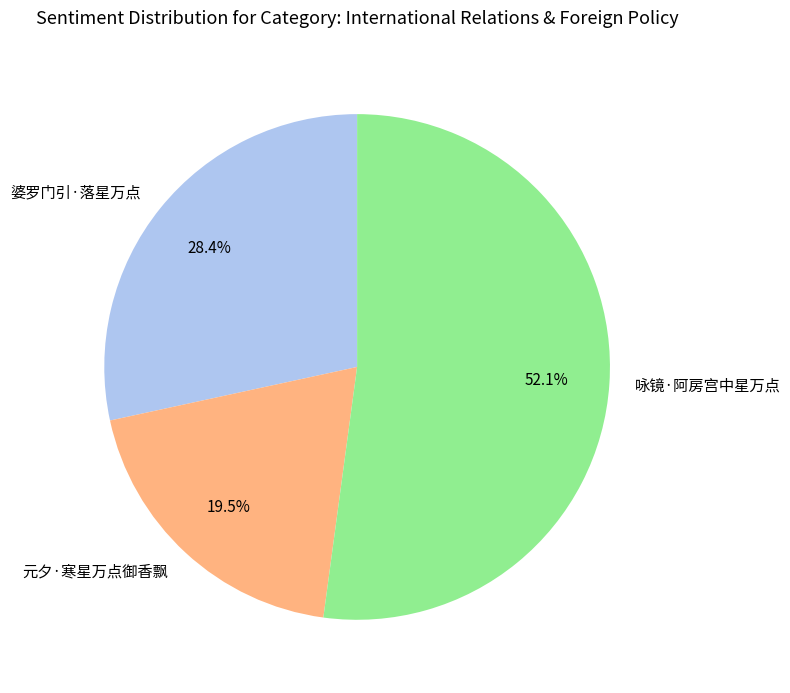

Is there a majority slice in this chart?

Yes